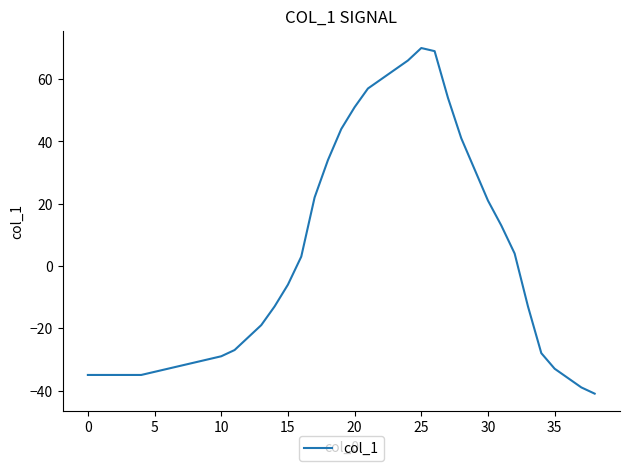

What is the difference between the maximum and minimum values?

111